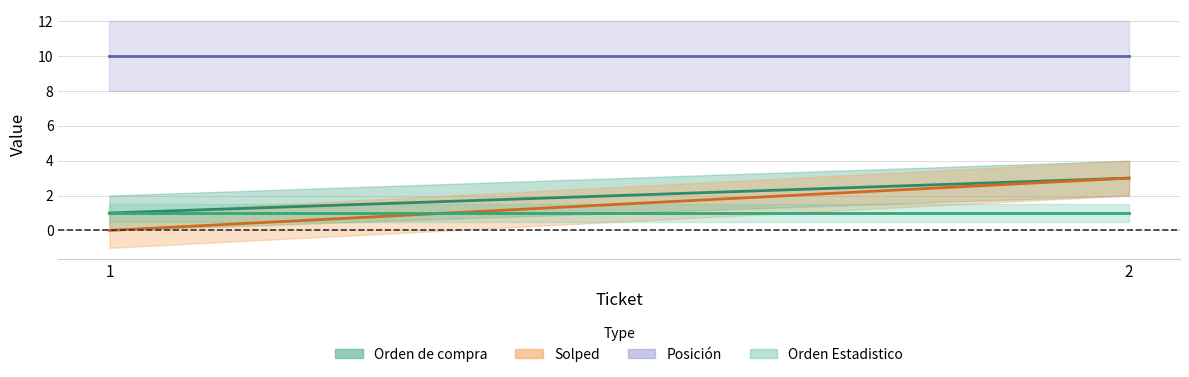

Read the Orden Estadistico value at 2.

1